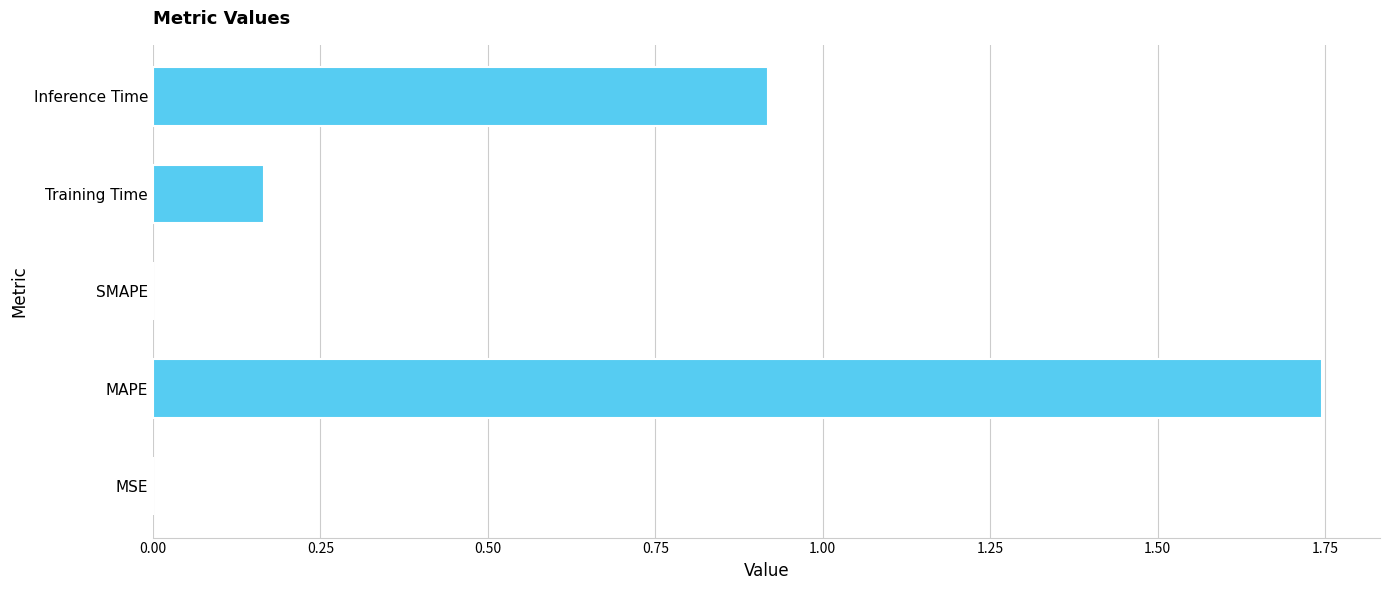

What is the sum of all values?

2.8